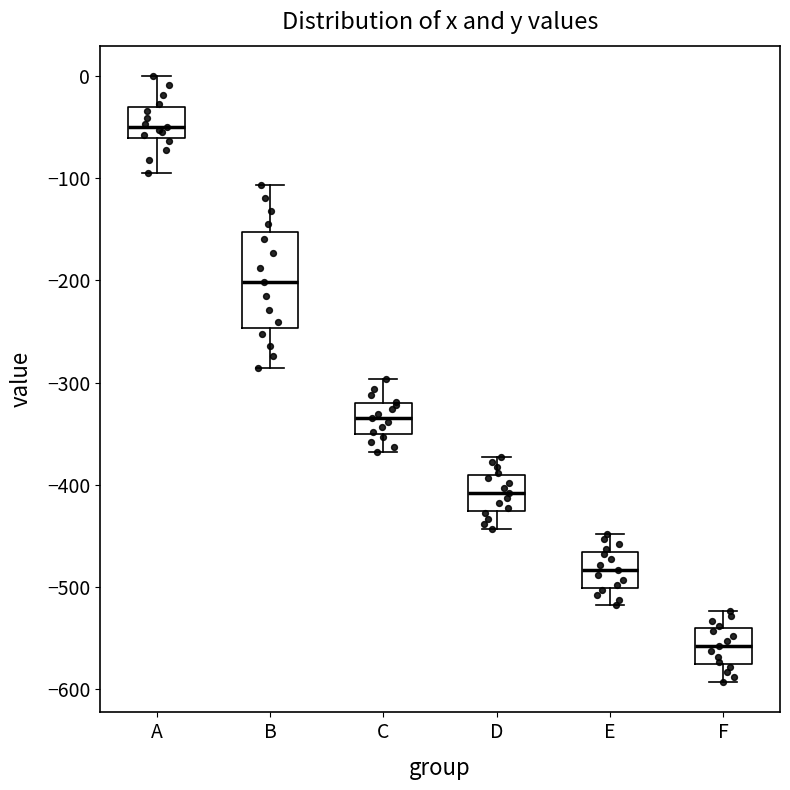

Reading left to right, transcribe this box plot: for each box, give where its median line is, the range the box spans, and where its two whiskers end, as read against the y-axis. The values are not printed on the chart, so give them approximately, as read against the axis.

A: median -50, box -60 to -30, whiskers -90 to 0
B: median -200, box -250 to -150, whiskers -290 to -110
C: median -330, box -350 to -320, whiskers -370 to -300
D: median -410, box -430 to -390, whiskers -440 to -370
E: median -480, box -500 to -470, whiskers -520 to -450
F: median -560, box -580 to -540, whiskers -590 to -520